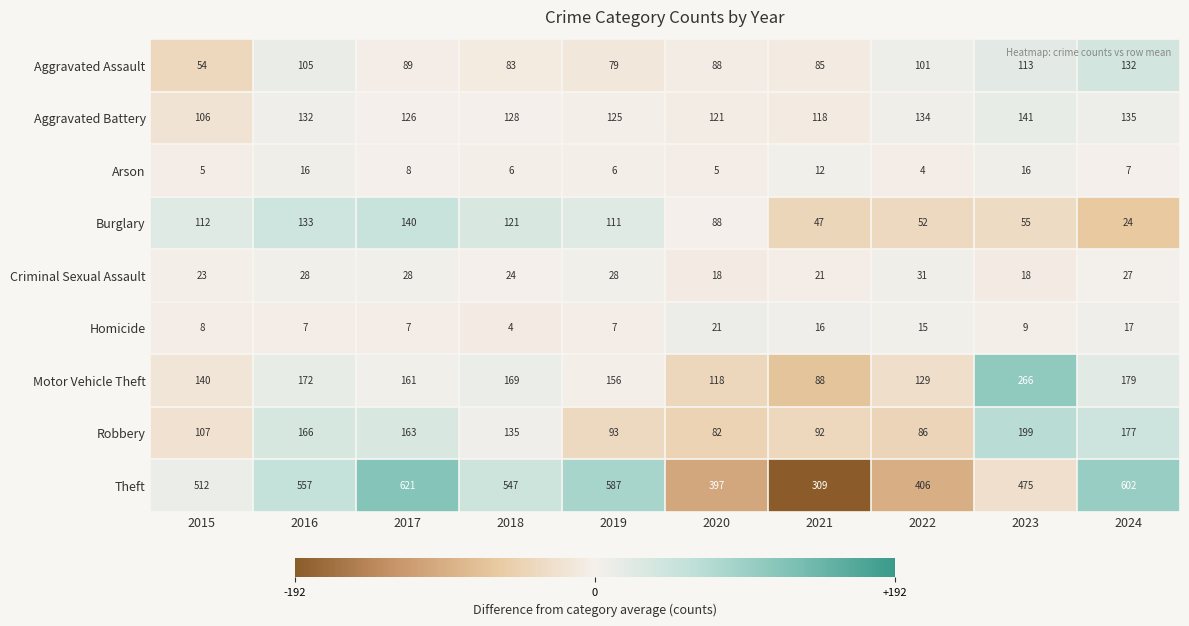

Which series has the widest spread of values?

Theft